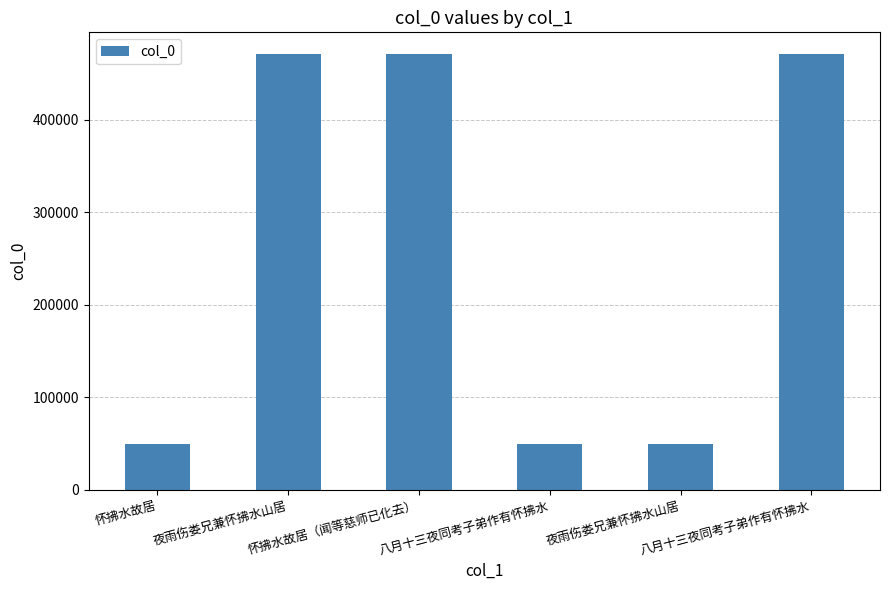

List the labels in order of value, largest first.

八月十三夜同考子弟作有怀拂水, 夜雨伤娄兄兼怀拂水山居, 怀拂水故居（闻等慈师已化去）, 怀拂水故居, 八月十三夜同考子弟作有怀拂水, 夜雨伤娄兄兼怀拂水山居